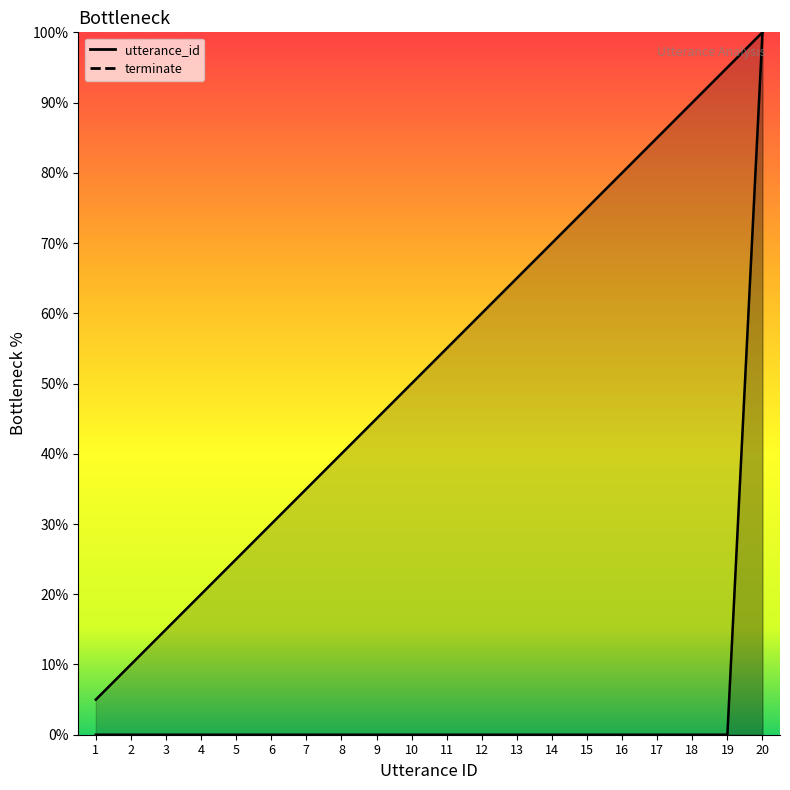

Reading left to right, transcribe all the data shown in this chart.

utterance_id: 1=5.0	2=10.0	3=15.0	4=20.0	5=25.0	6=30.0	7=35.0	8=40.0	9=45.0	10=50.0	11=55.0	12=60.0	13=65.0	14=70.0	15=75.0	16=80.0	17=85.0	18=90.0	19=95.0	20=100.0
terminate: 1=0.0	2=0.0	3=0.0	4=0.0	5=0.0	6=0.0	7=0.0	8=0.0	9=0.0	10=0.0	11=0.0	12=0.0	13=0.0	14=0.0	15=0.0	16=0.0	17=0.0	18=0.0	19=0.0	20=100.0